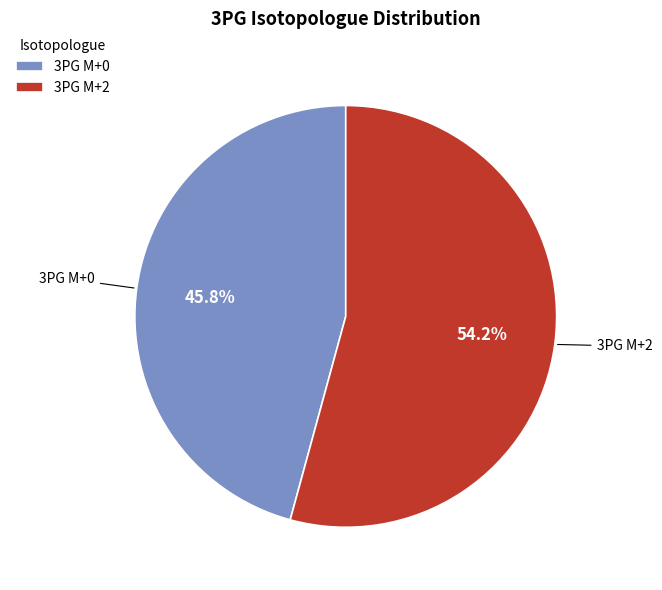

Combined, what portion of the pie is 3PG M+2 and 3PG M+0?

100.0%